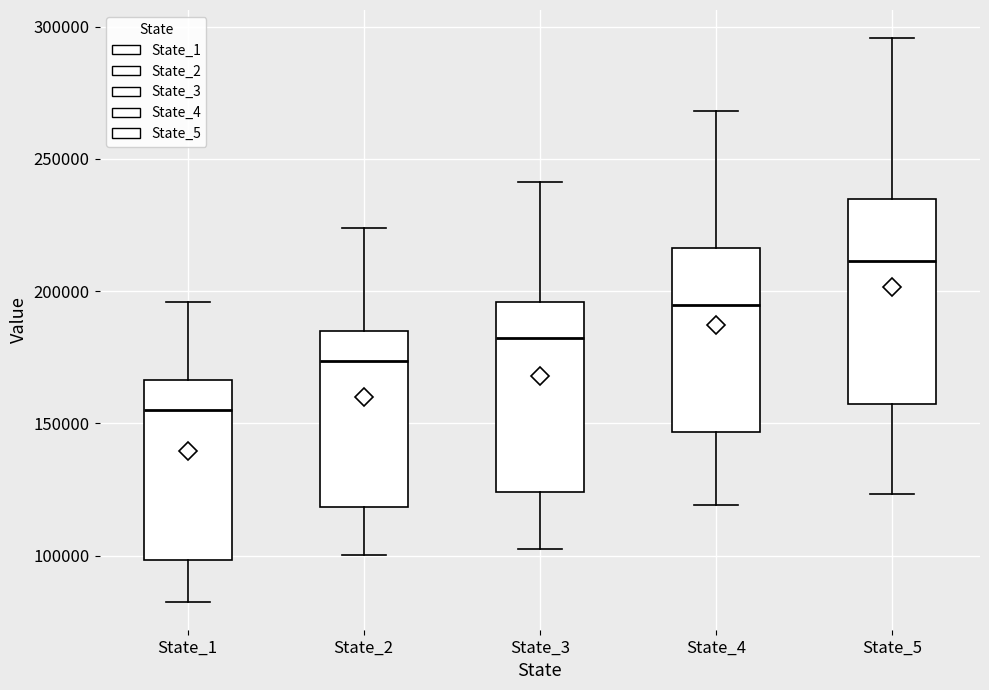

Which box has the highest median line?

State_5